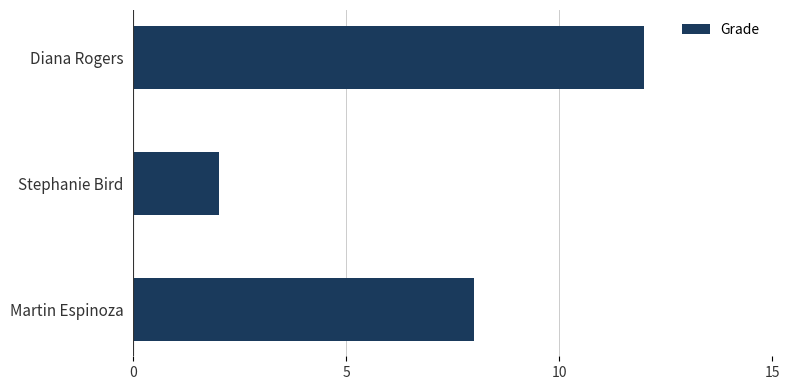

Rank the categories by value from highest to lowest.

Diana Rogers, Martin Espinoza, Stephanie Bird